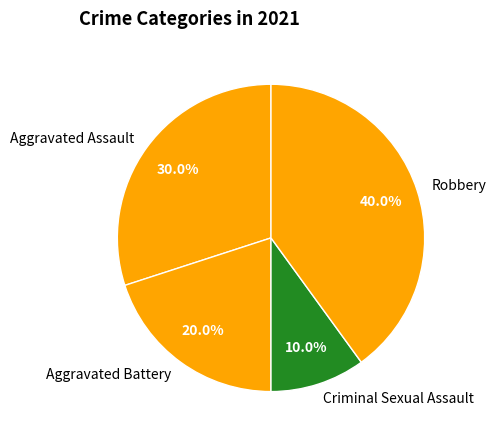

Which category has the smallest portion of the pie?

Criminal Sexual Assault